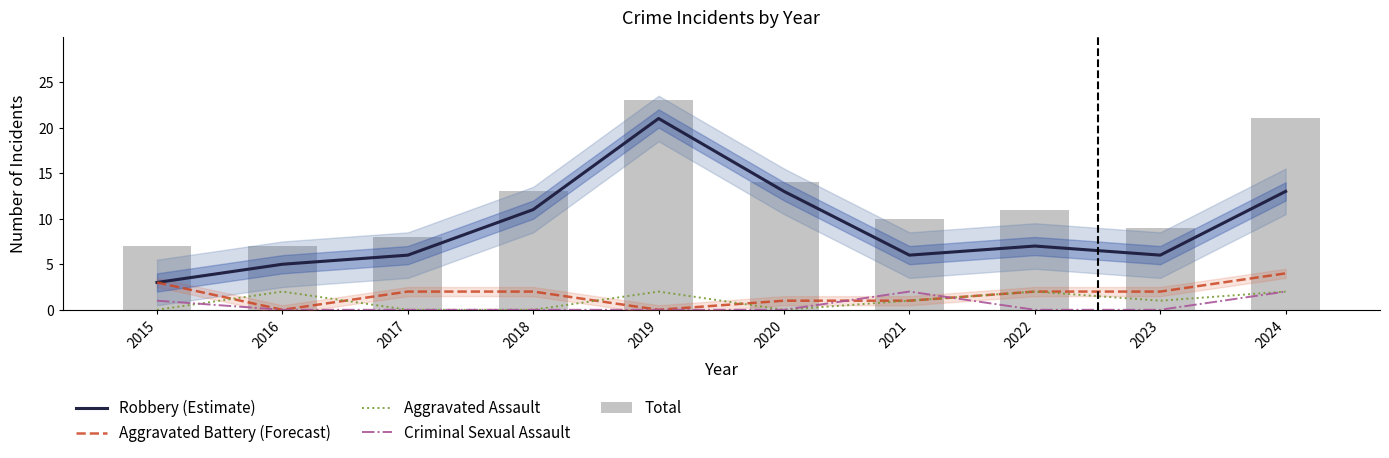

What is the spread (max minus min) of values at 2015?

7